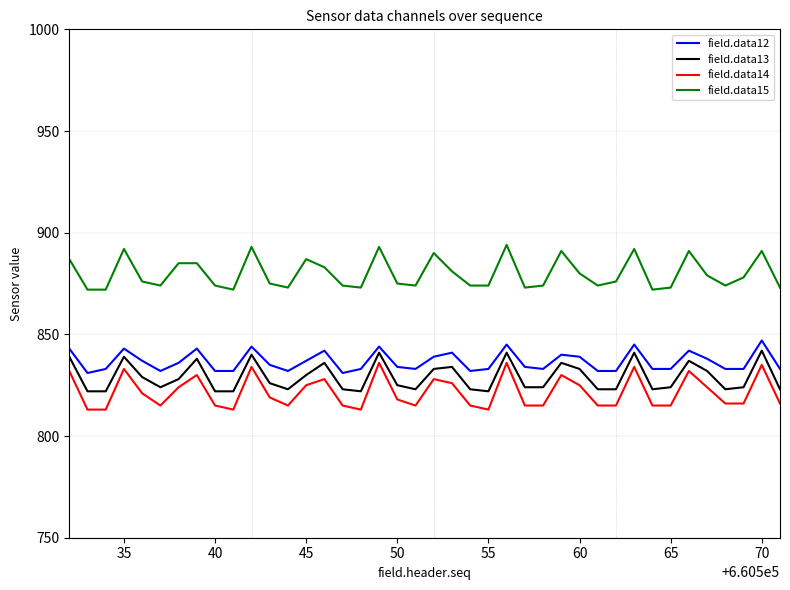

What is the difference between the maximum and minimum values in the field.data12 series?

16